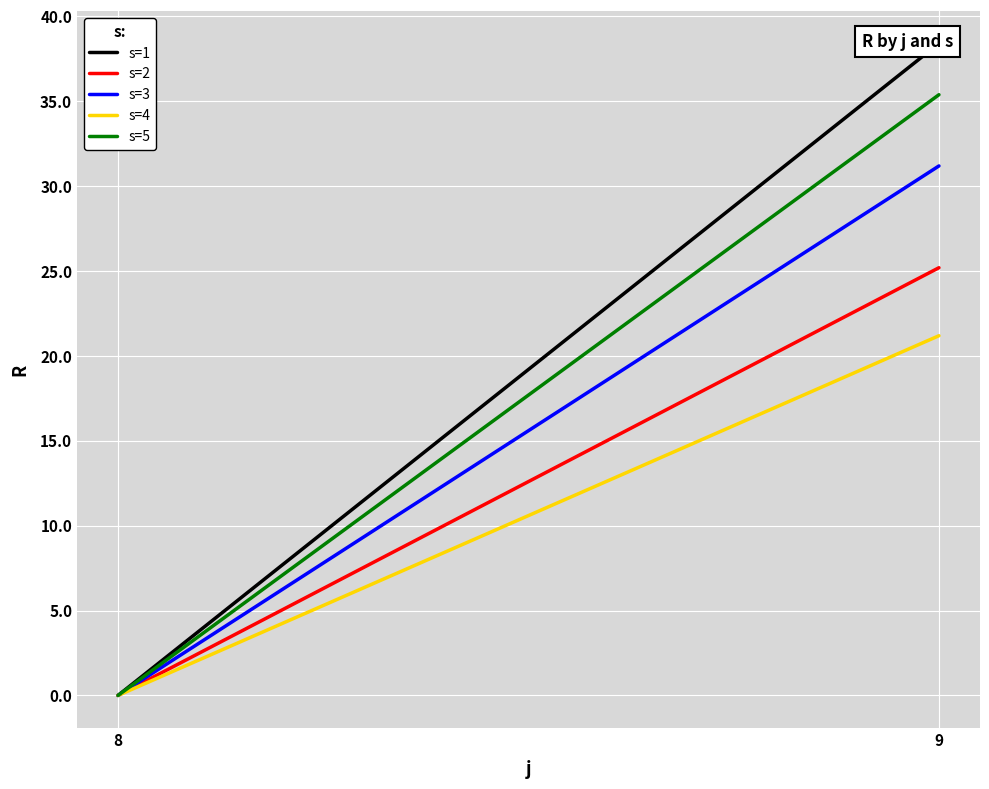

What is the sum of the s=2 values at 8 and 9?

25.2